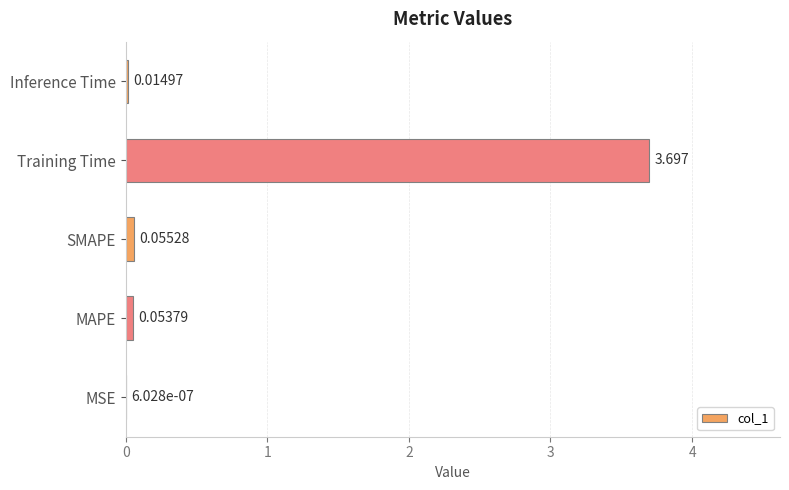

Which has a higher value, Training Time or Inference Time?

Training Time